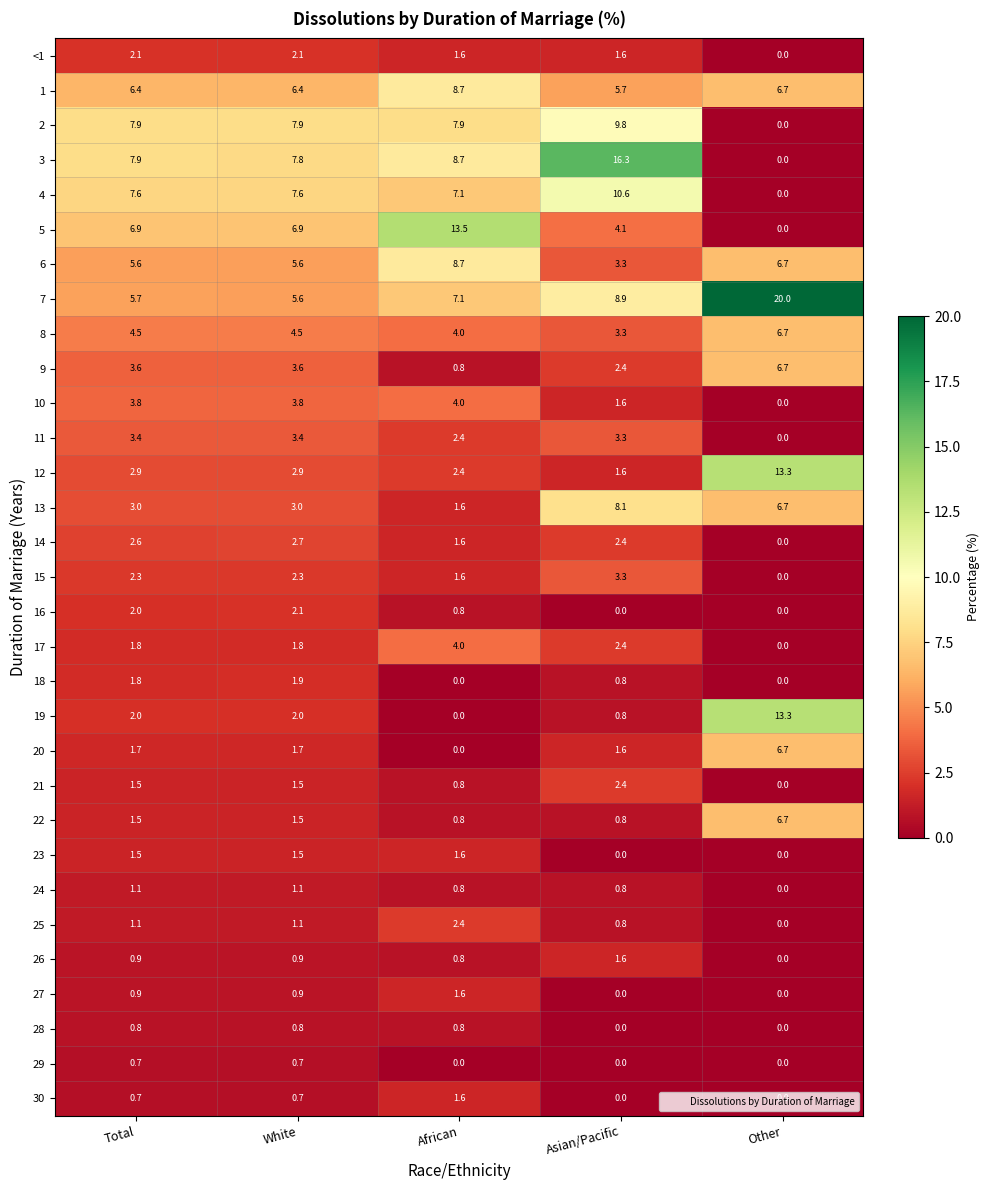

Read the 6 value at Other.

6.7